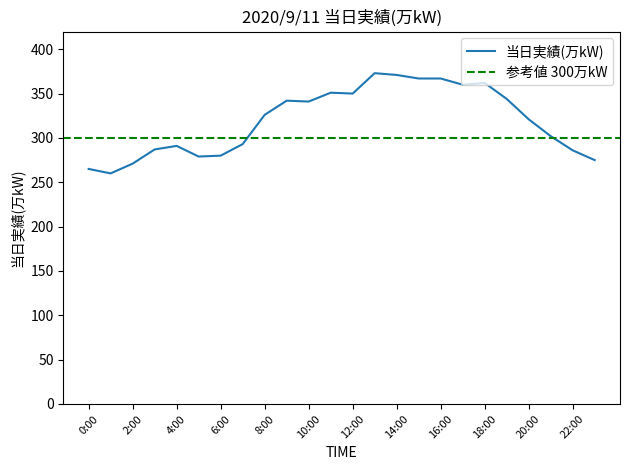

What is the change in value from 0:00 to 5:00?

+14